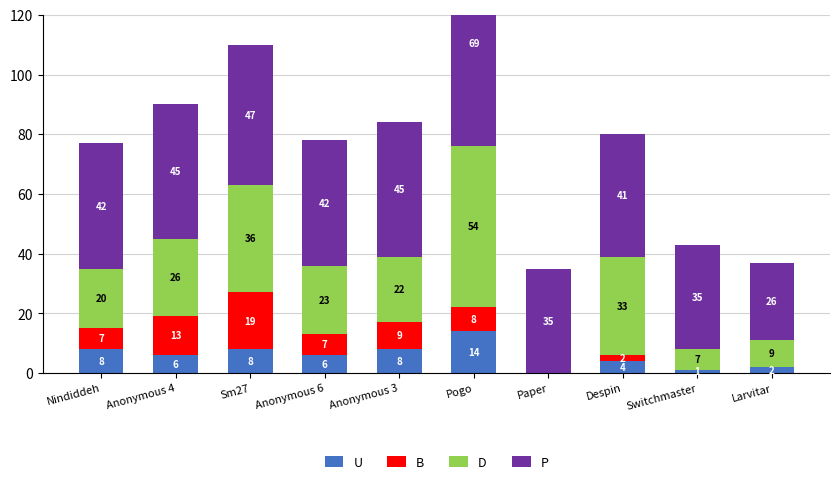

What are all the series names shown in the legend?

U, B, D, P